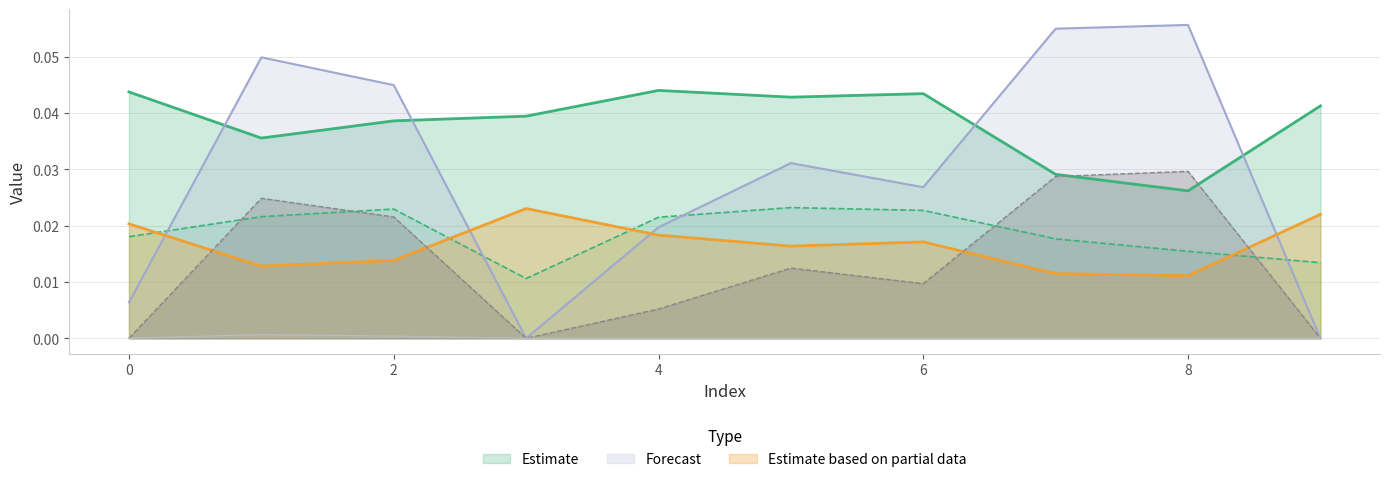

Does the chart display data point markers on the line(s)?

No